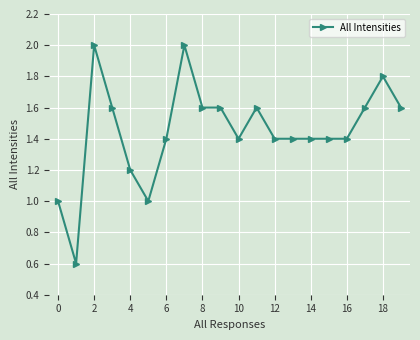

What is the difference between the second highest and second lowest values?

1.0